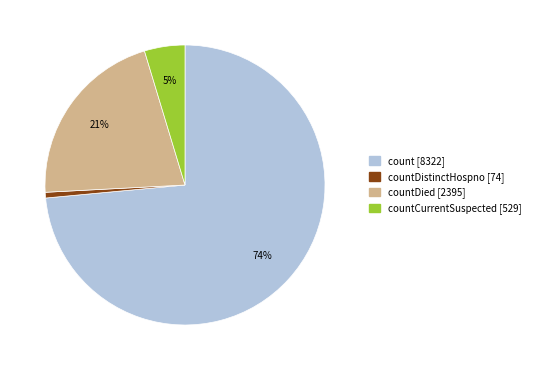

To the nearest percent, what is the average slice percentage?

25%